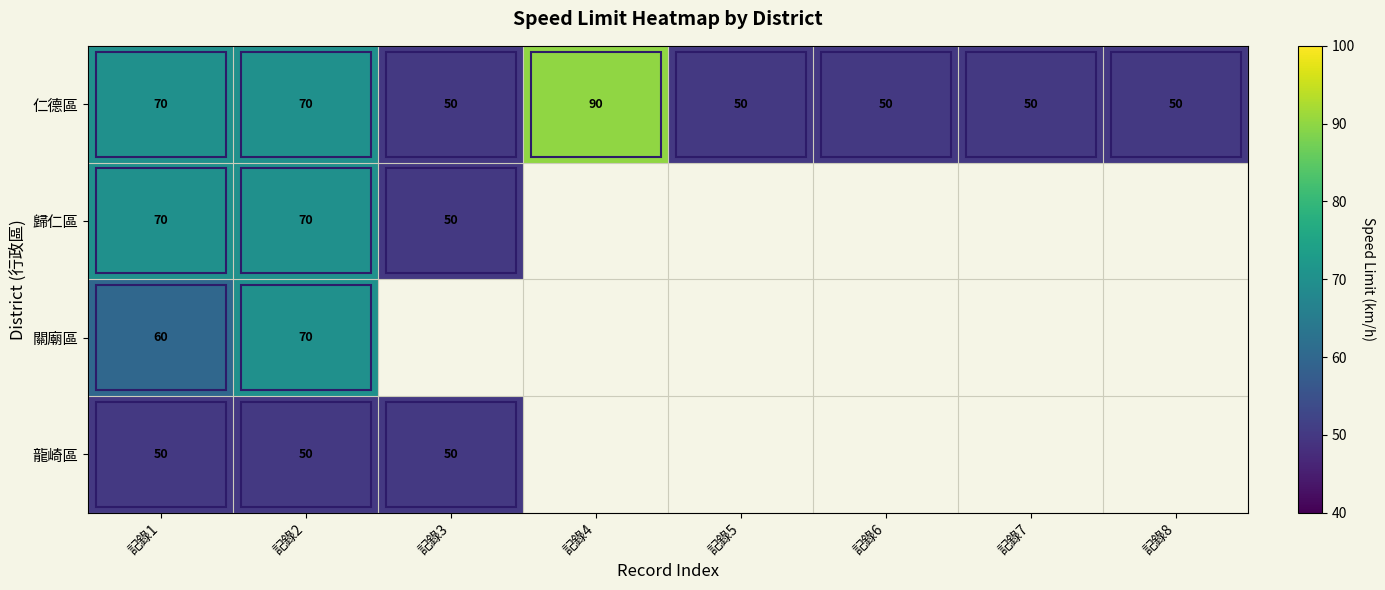

What is the total value across all series at 記錄2?

260